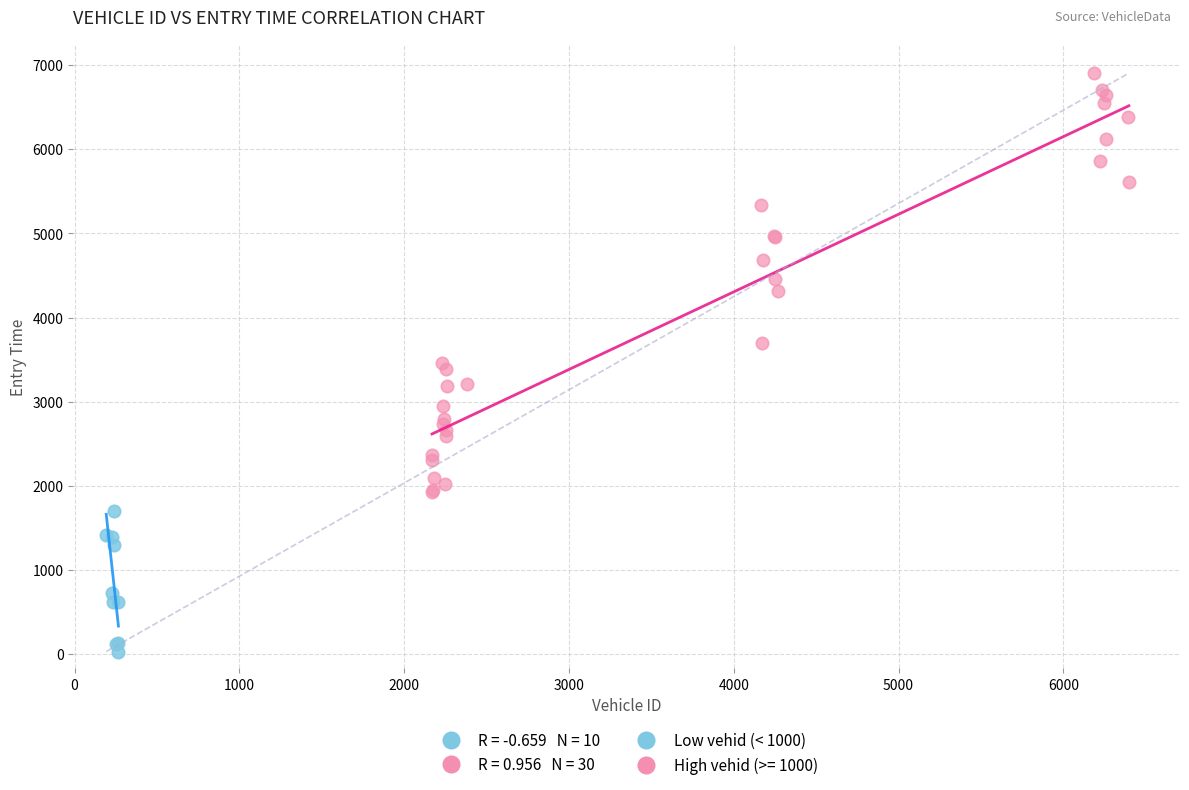

Which series has the largest Y range (max minus min)?

High vehid (>= 1000)